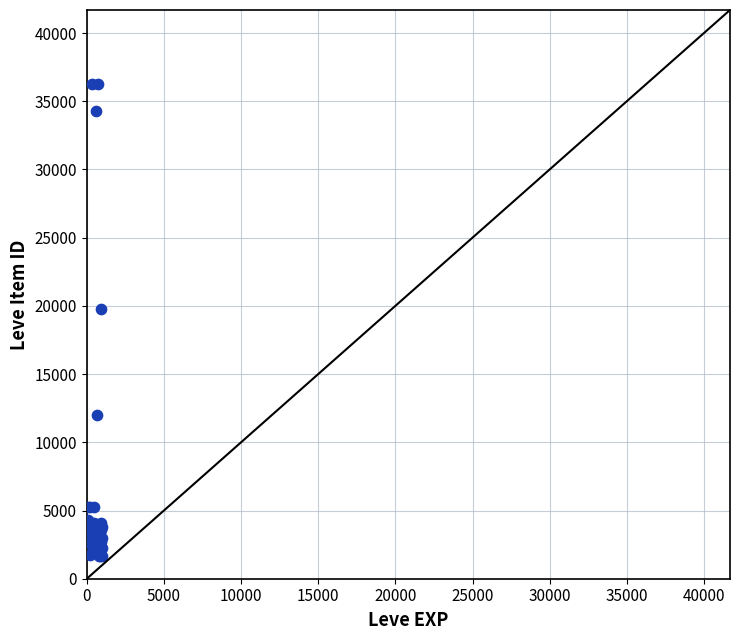

What Y value in the scatter plot is closest to 18967?

19744